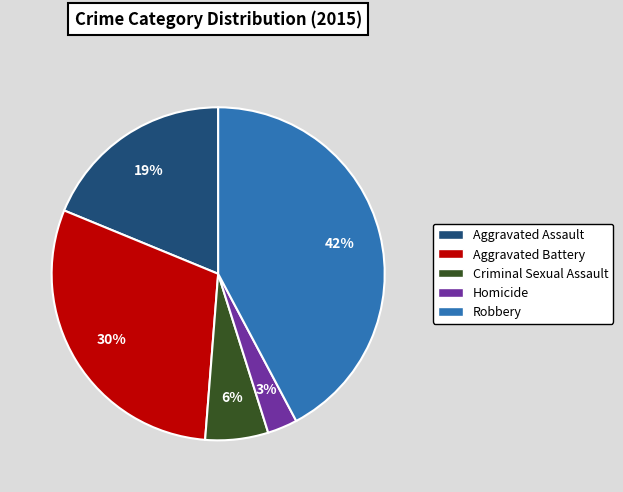

To the nearest percent, what is the difference between the Robbery and Aggravated Battery slice percentages?

12%